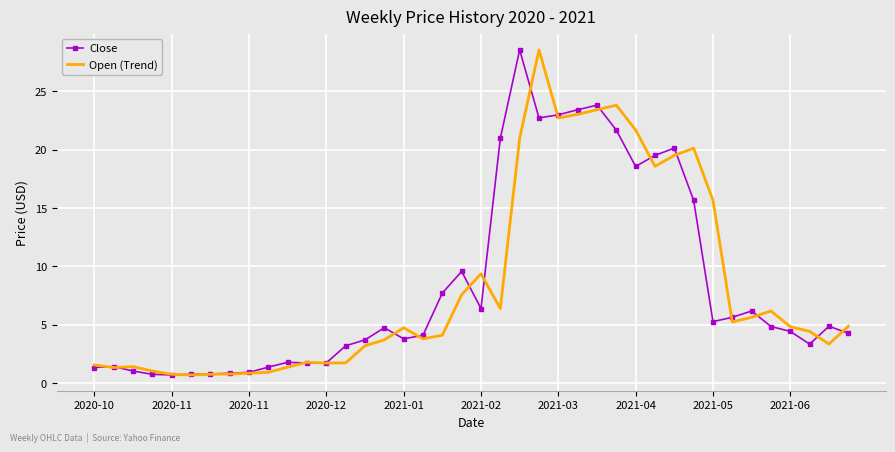

In Close, how many points are higher than both neighbors (excluding endpoints)?

9